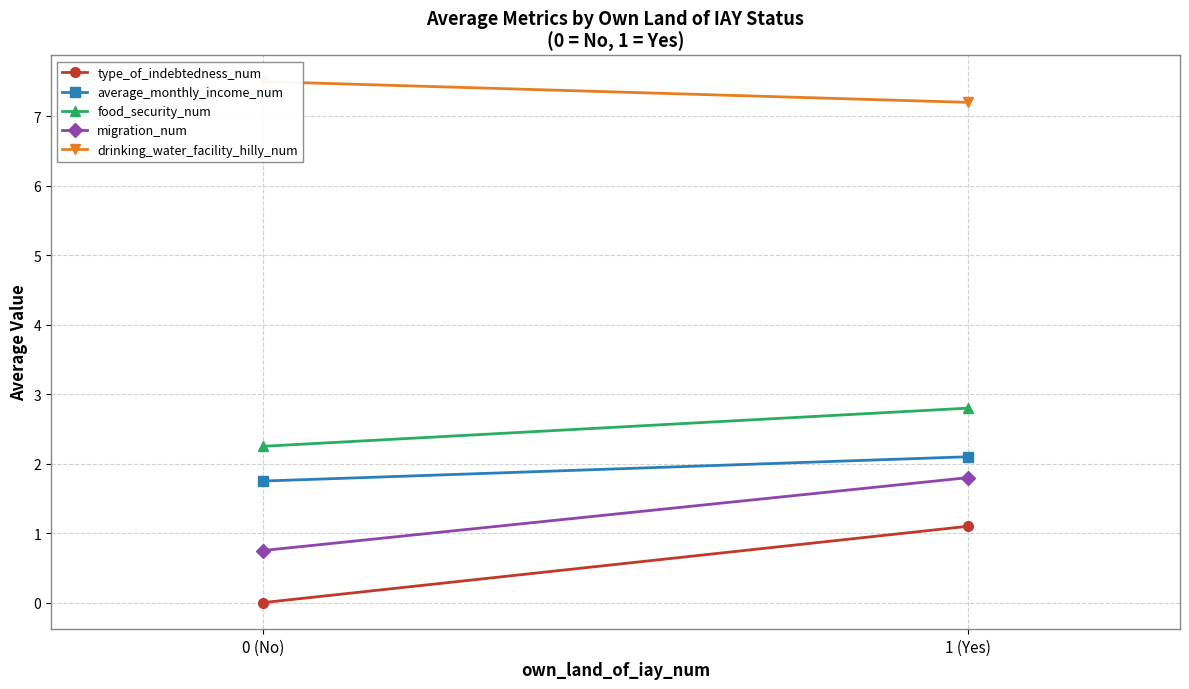

Which category has the highest value in the food_security_num series?

1 (Yes)